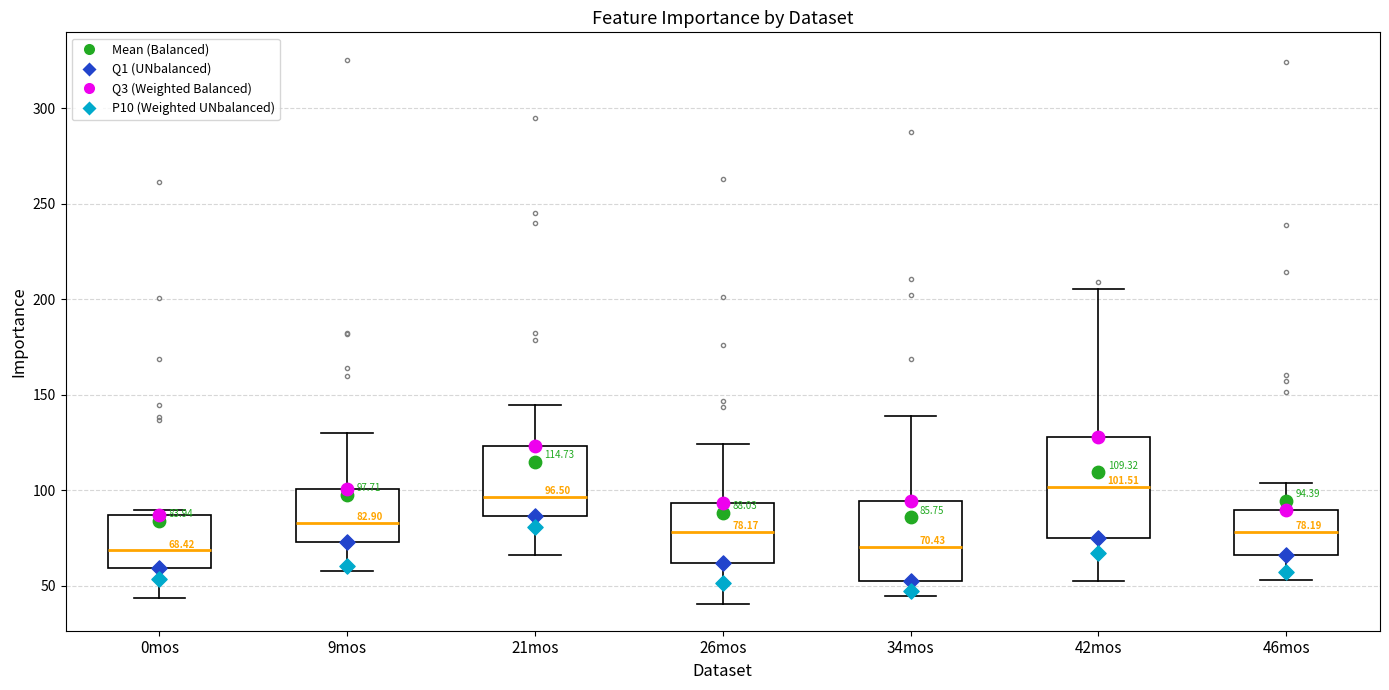

Which box is the tallest, from its lower edge to its upper edge?

42mos